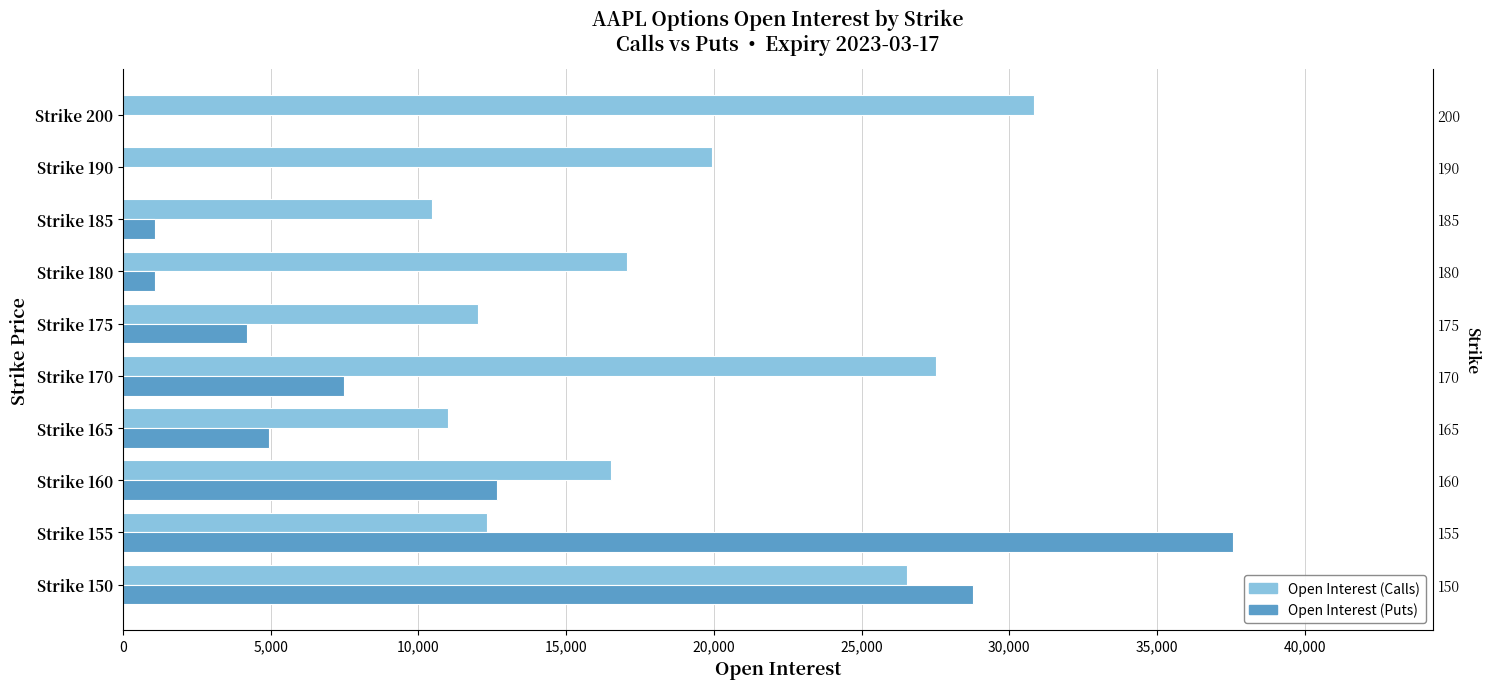

True or false: Open Interest (Puts) has a value of 35 at Strike 190.

False